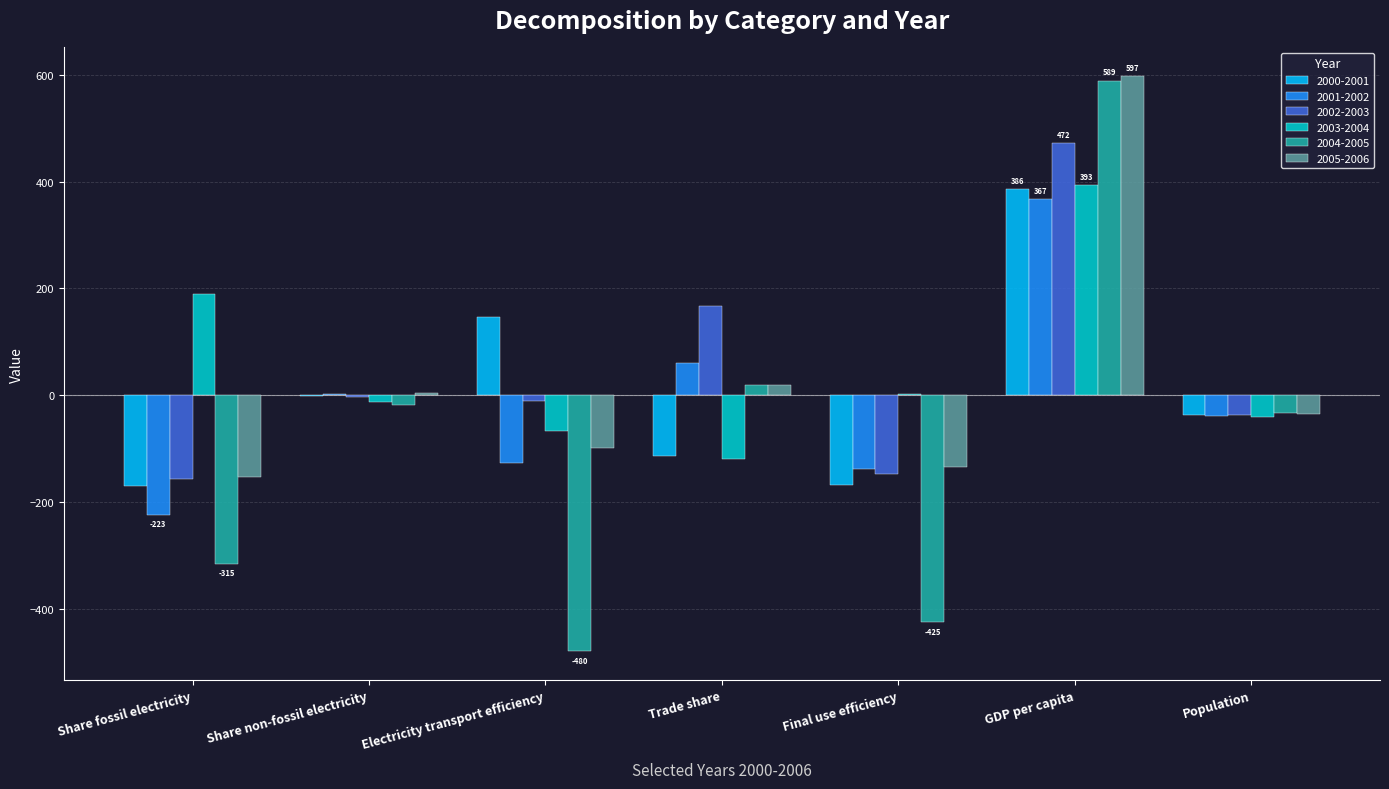

Is the value of 2001-2002 at Share non-fossil electricity greater than the value of 2004-2005 at Share fossil electricity?

Yes